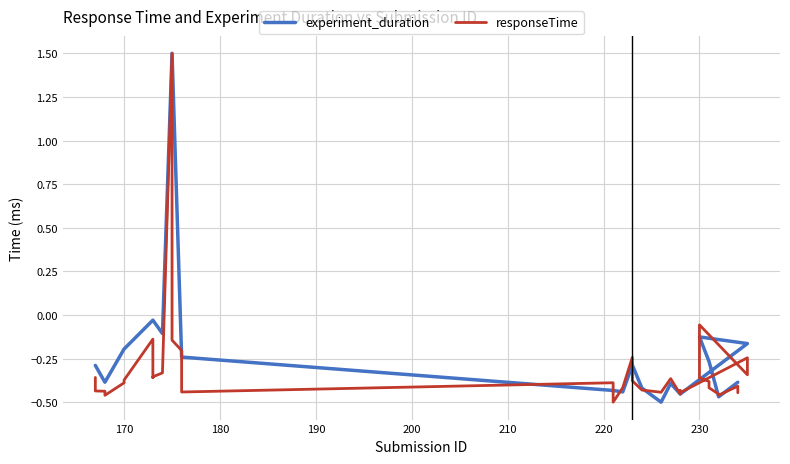

How many lines are shown in the chart?

2